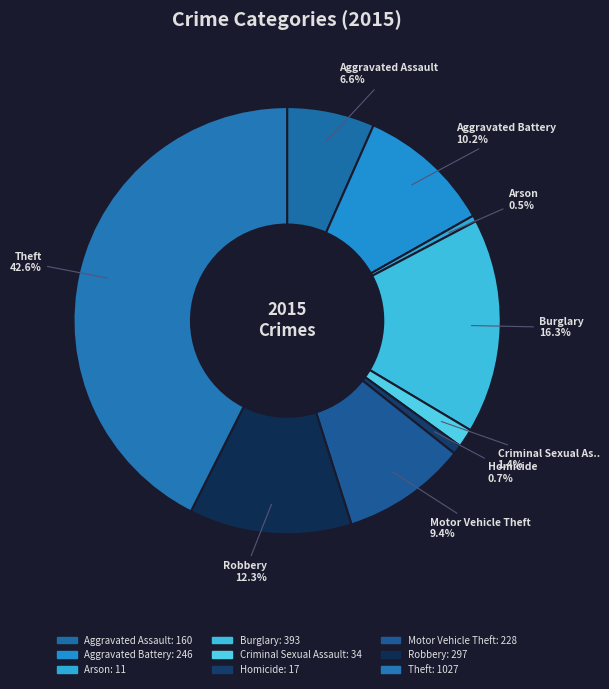

Is the sum of Robbery and Theft greater than half?

Yes